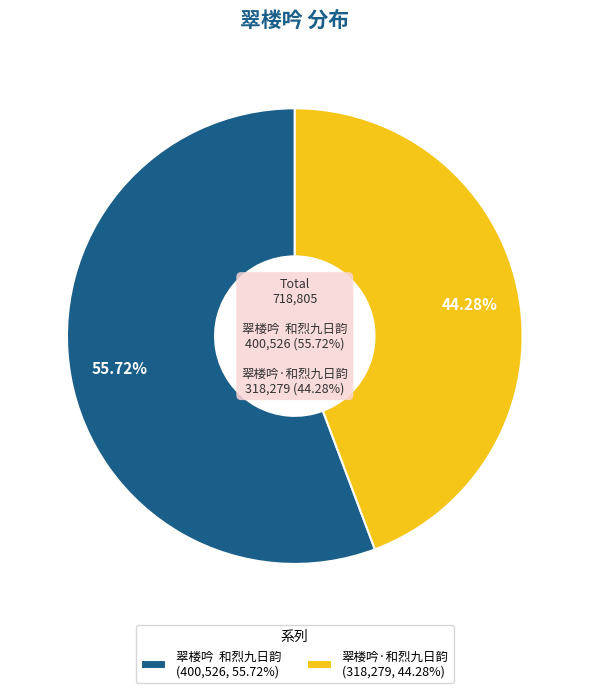

Combined, do 翠楼吟  和烈九日韵 and 翠楼吟·和烈九日韵 account for over 50%?

Yes